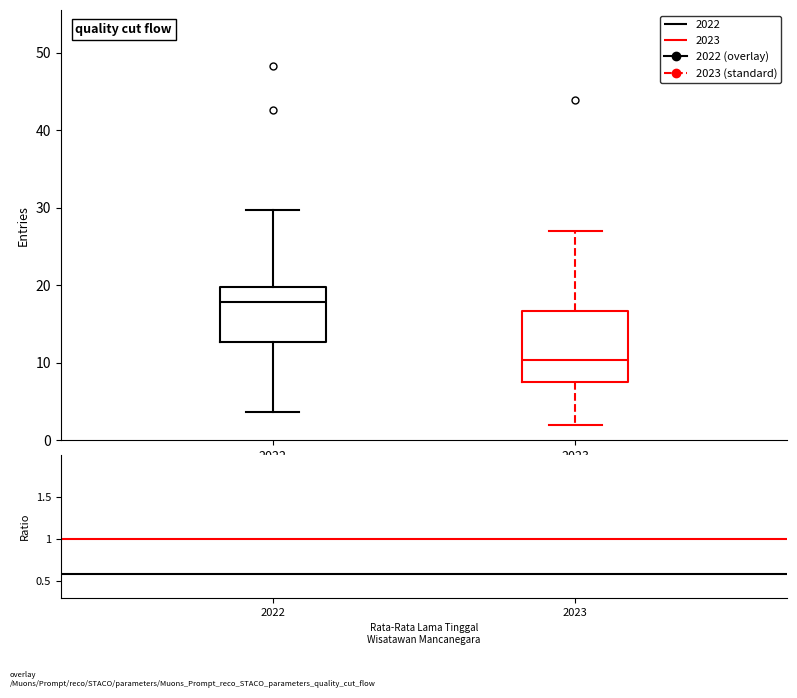

Which box has the highest median line?

2022